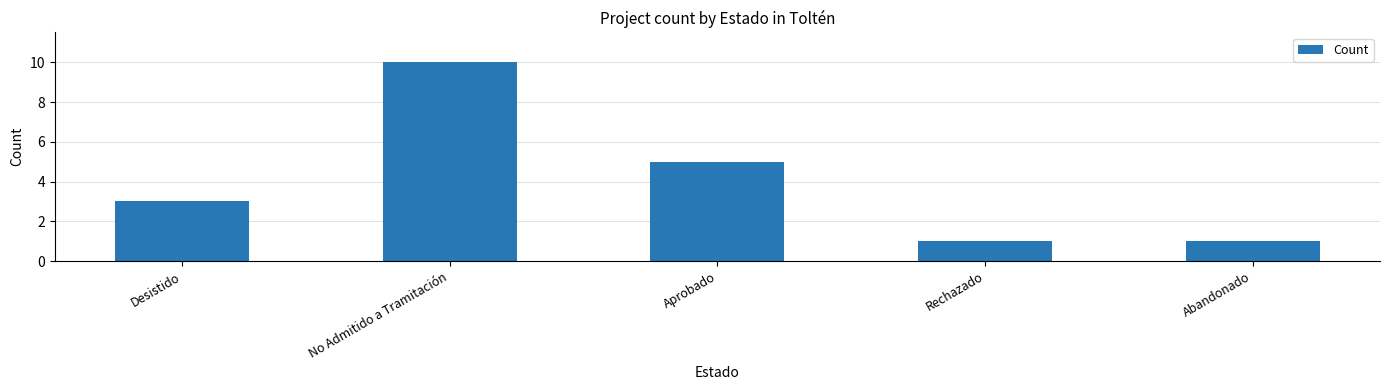

What is the average value?

4